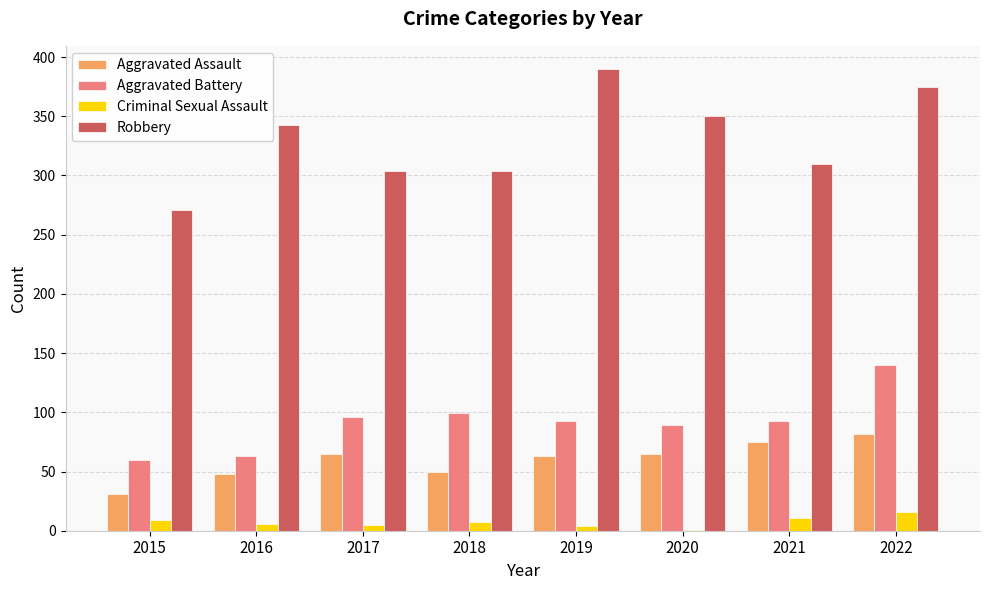

What is the maximum value shown in the chart?

390